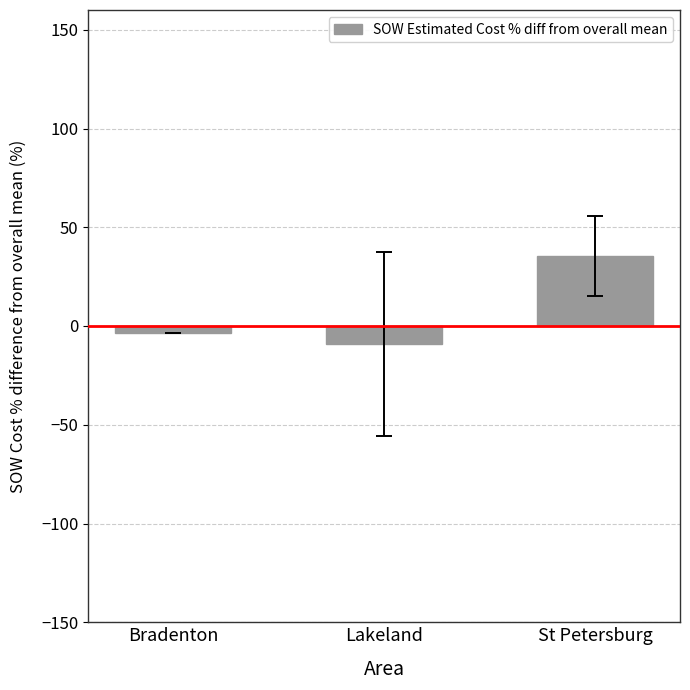

Reading left to right, transcribe all the data shown in this chart.

-3.8	-9.0	35.4